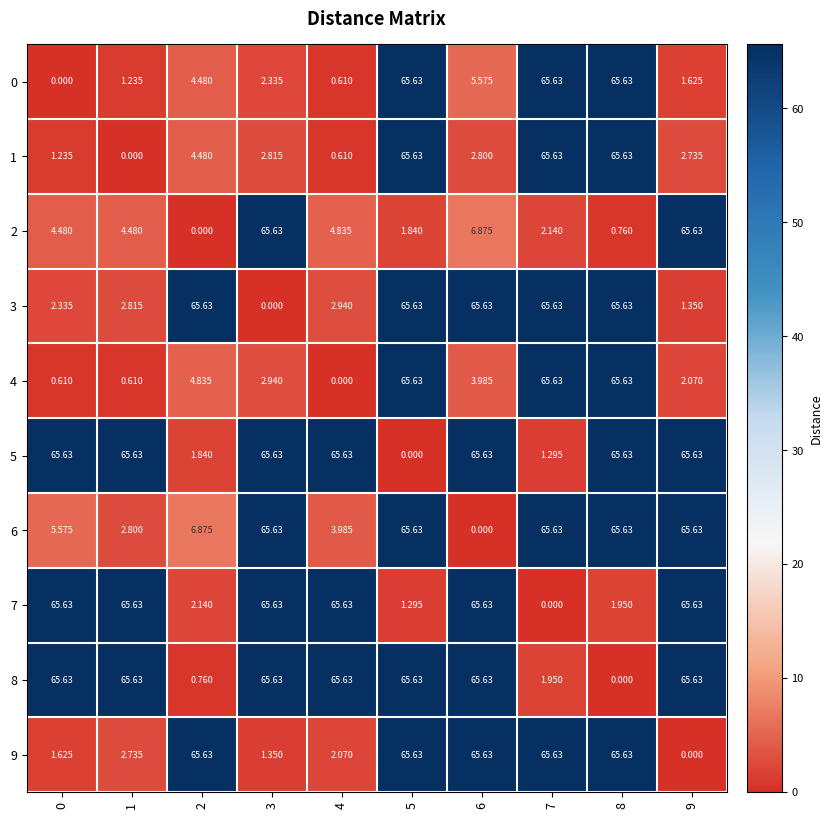

Is the value of 6 at 7 greater than the value of 0 at 1?

Yes